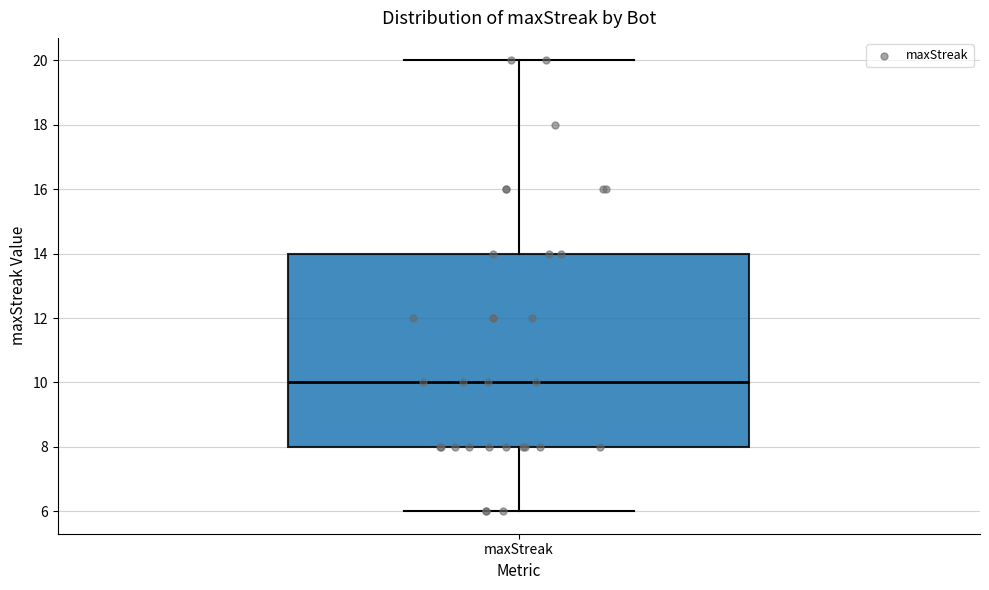

Read this box plot against the y-axis: the position of the median line, the range covered by the box, and the ends of both whiskers. The values are not printed on the chart, so give them approximately, as read against the axis.

median 10, box 8 to 14, whiskers 6 to 20